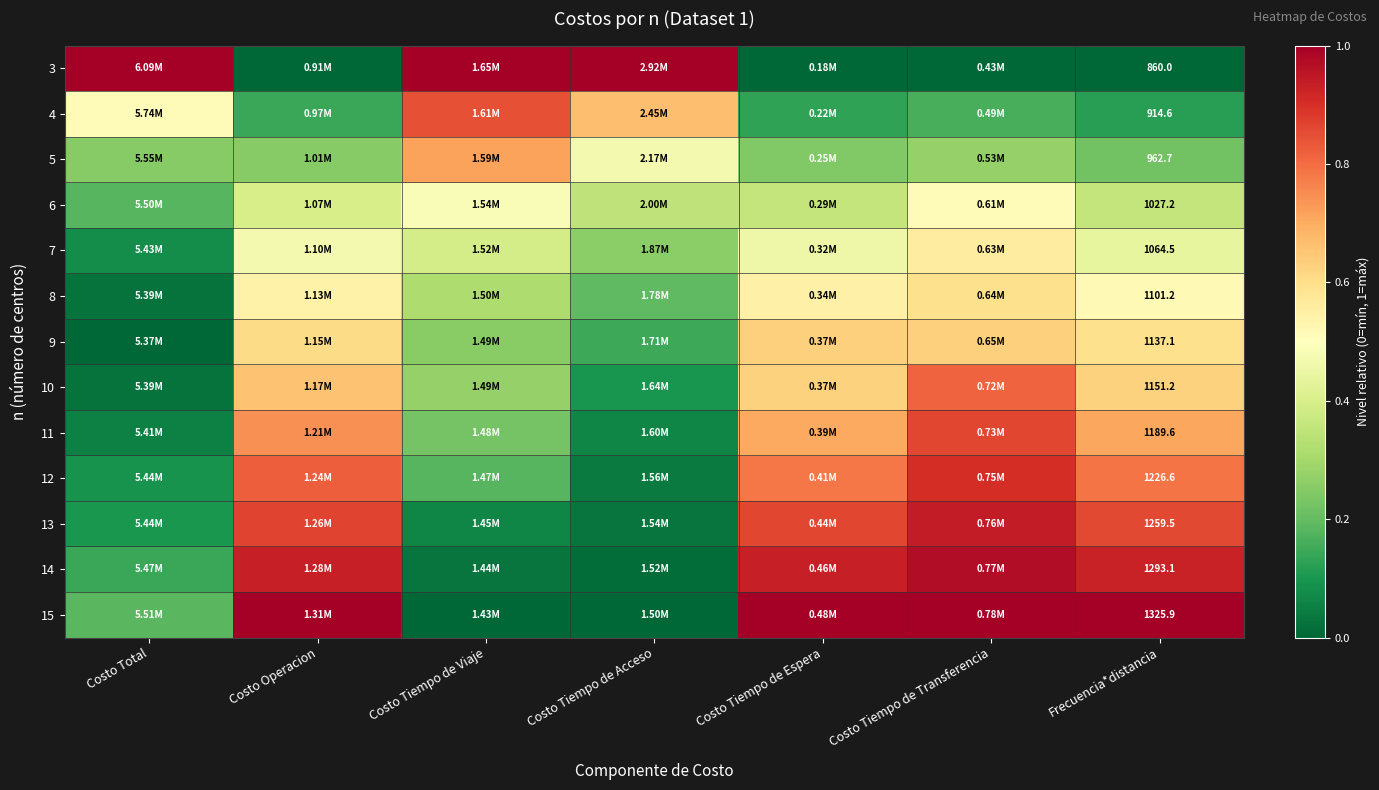

The 10 series shows 1.1 at Frecuencia*distancia. True or false?

False